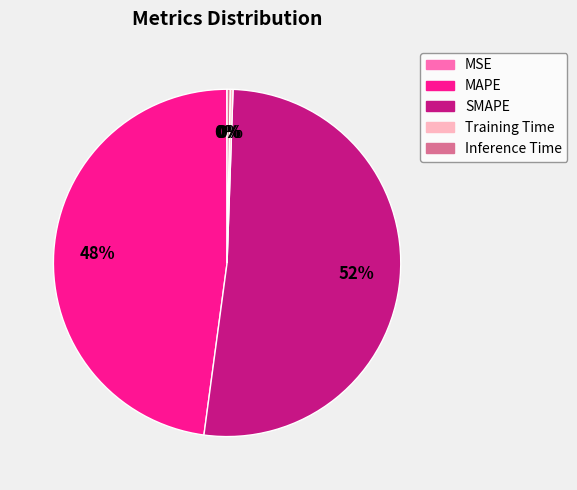

Between Inference Time and MAPE, which is larger?

MAPE